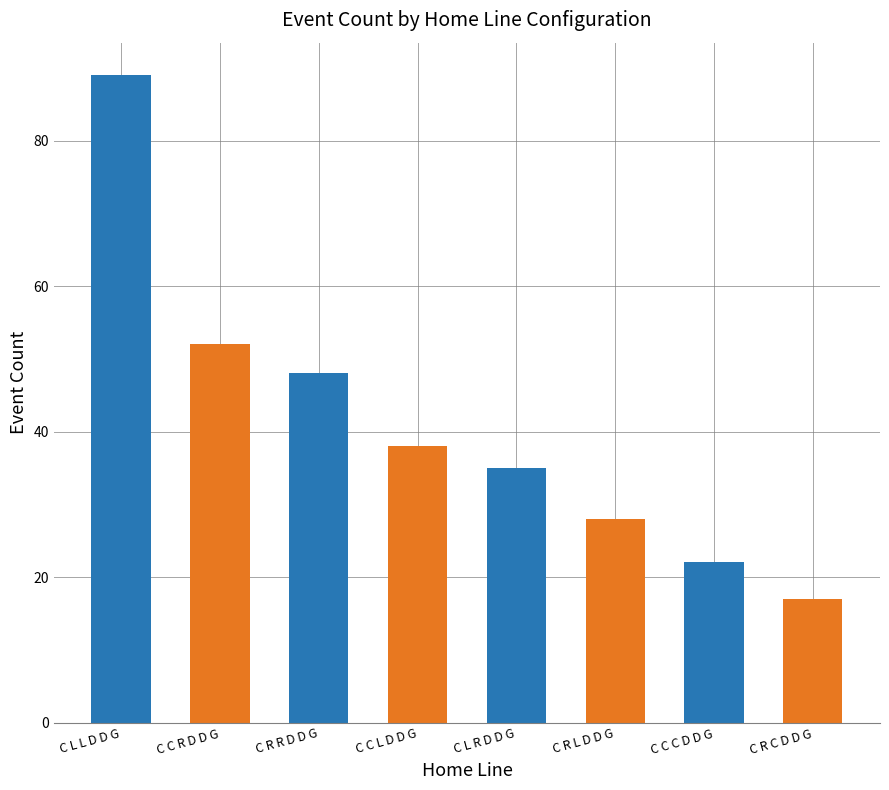

How many bars are there in total?

8